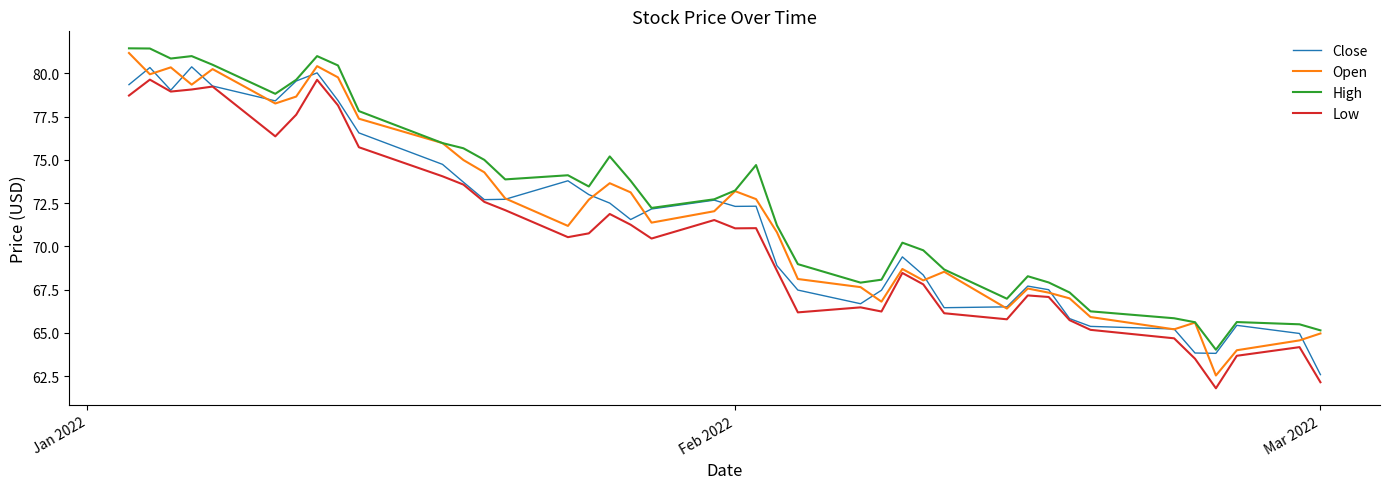

True or false: Low and Open intersect in this chart.

False